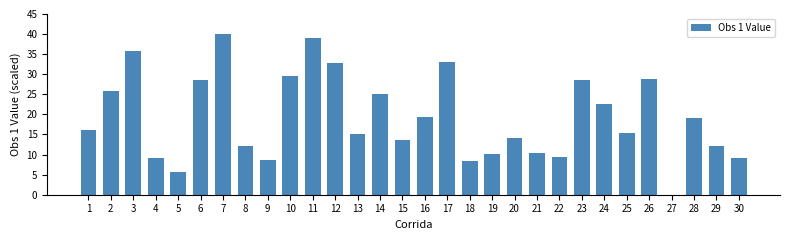

What is the sum of all values?

577.6